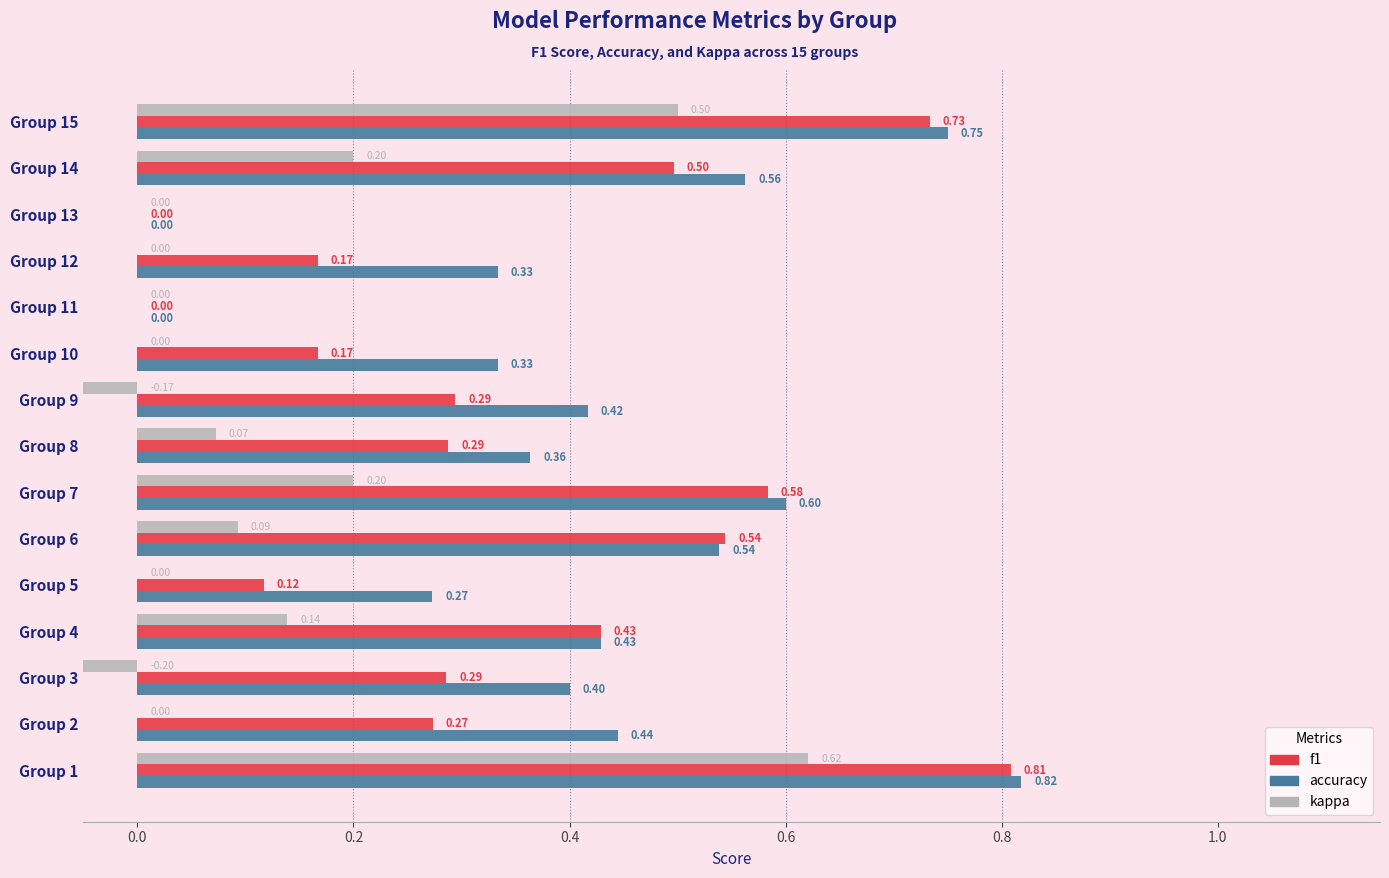

True or false: accuracy has a value of 0.7 at Group 9.

False